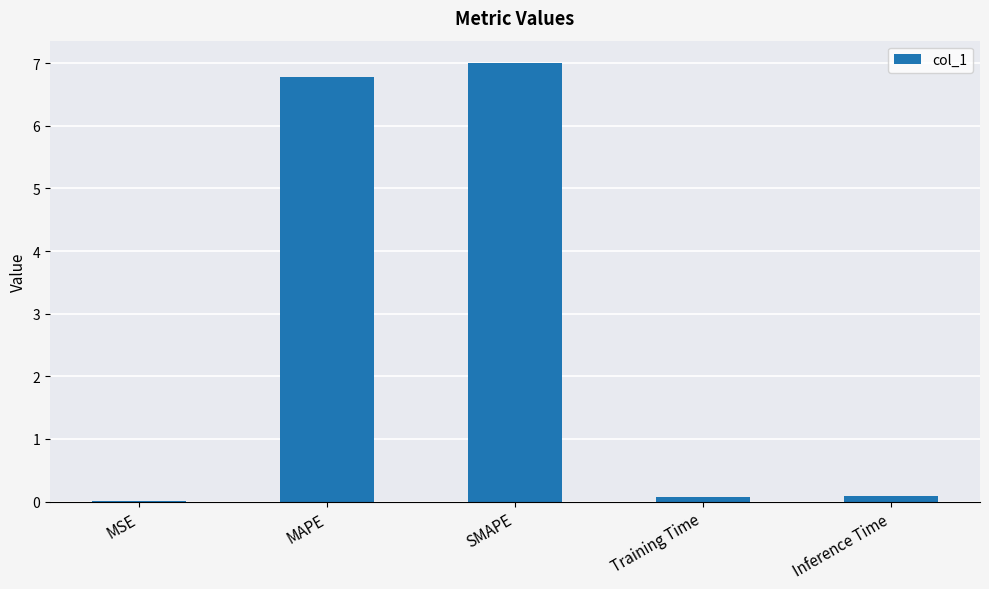

Is it true that the value at SMAPE is 2.2?

False